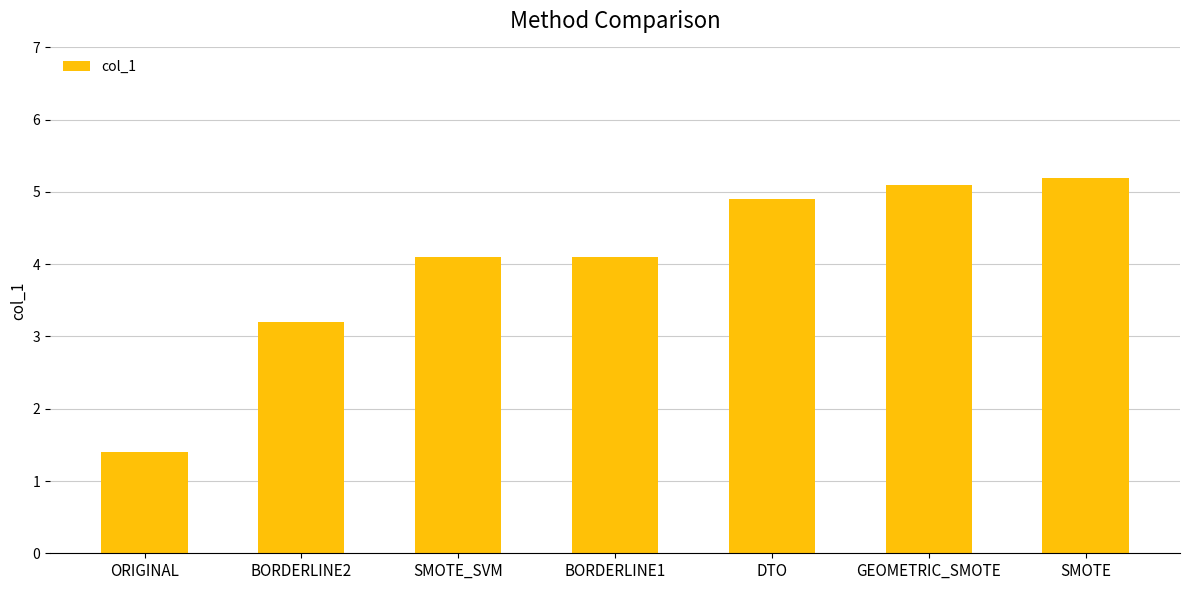

Reading left to right, extract all data points from this chart.

1.4	3.2	4.1	4.1	4.9	5.1	5.2